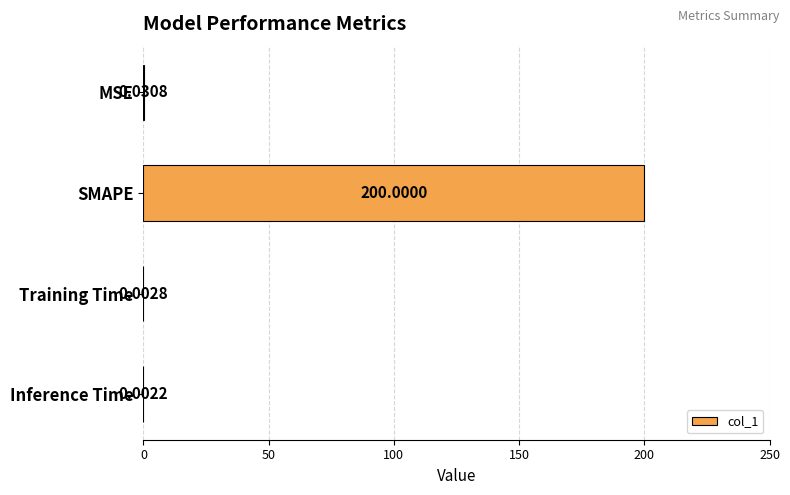

Where is the data nearest to the value 100?

MSE